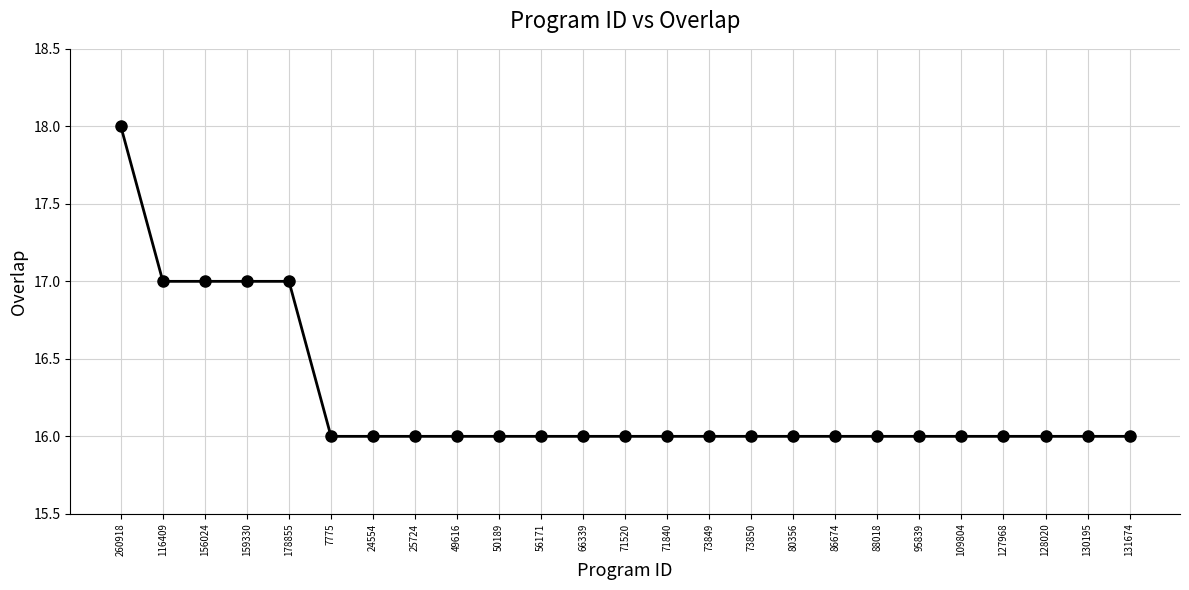

Is it true that the value at 24554 is 21?

False